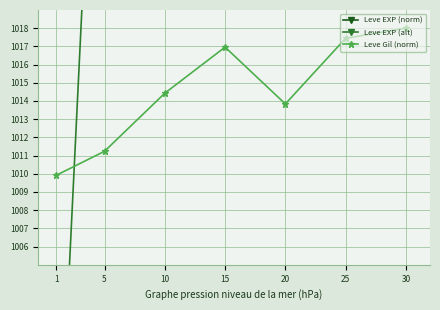

Between which two adjacent categories do Leve Gil (norm) and Leve EXP (alt) first intersect?

1 and 5